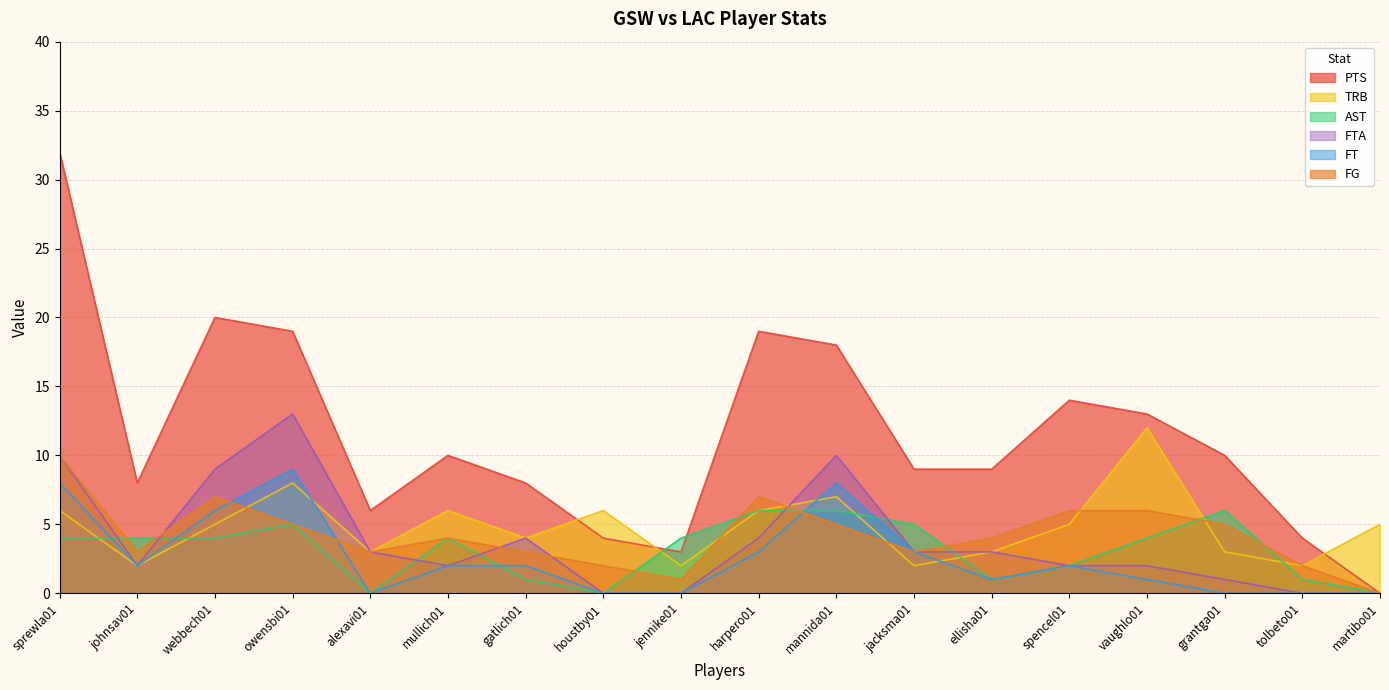

At which label is AST closest to 3?

sprewla01